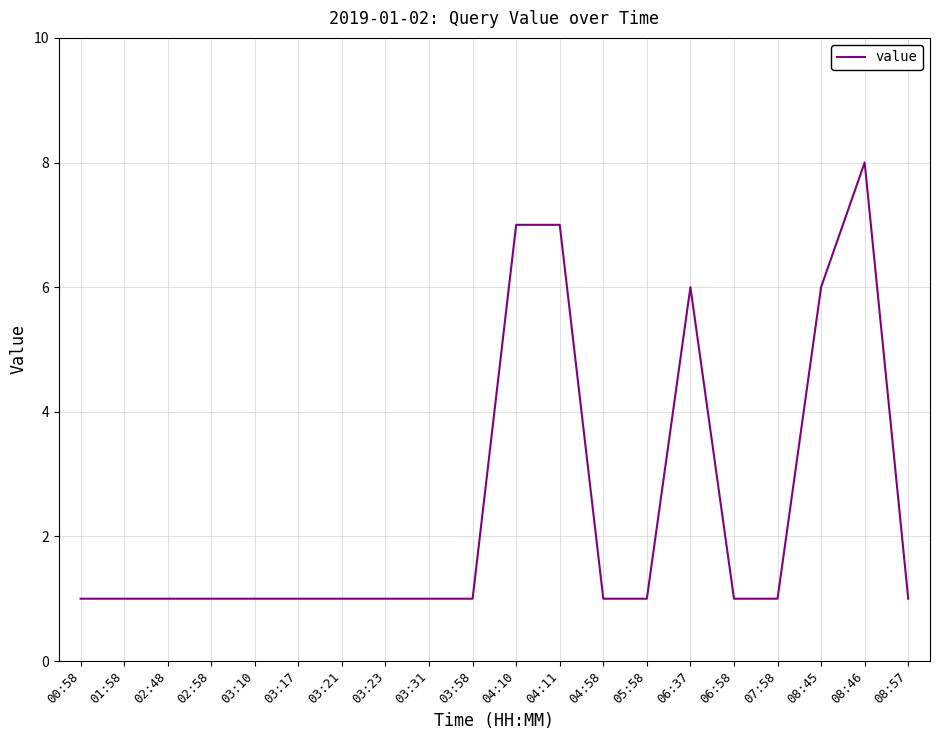

True or false: the data shows 1 at 01:58.

True